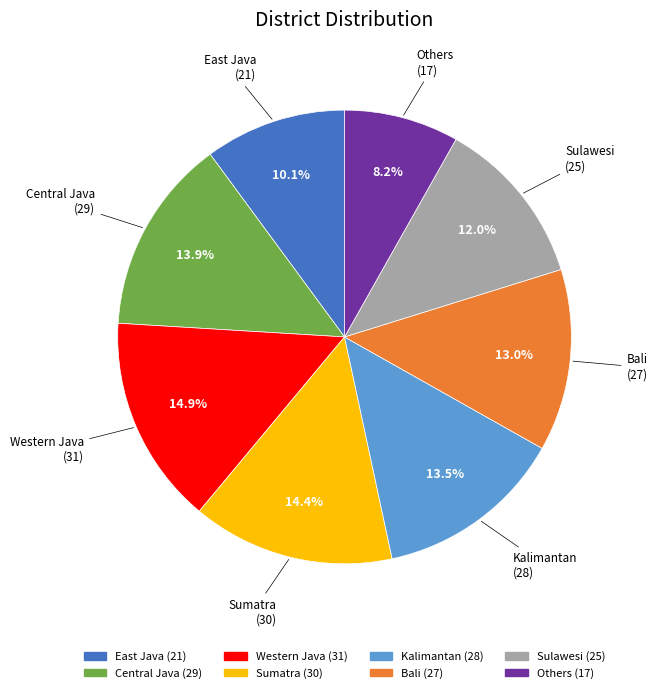

Does Sumatra account for over 50% of the chart?

No